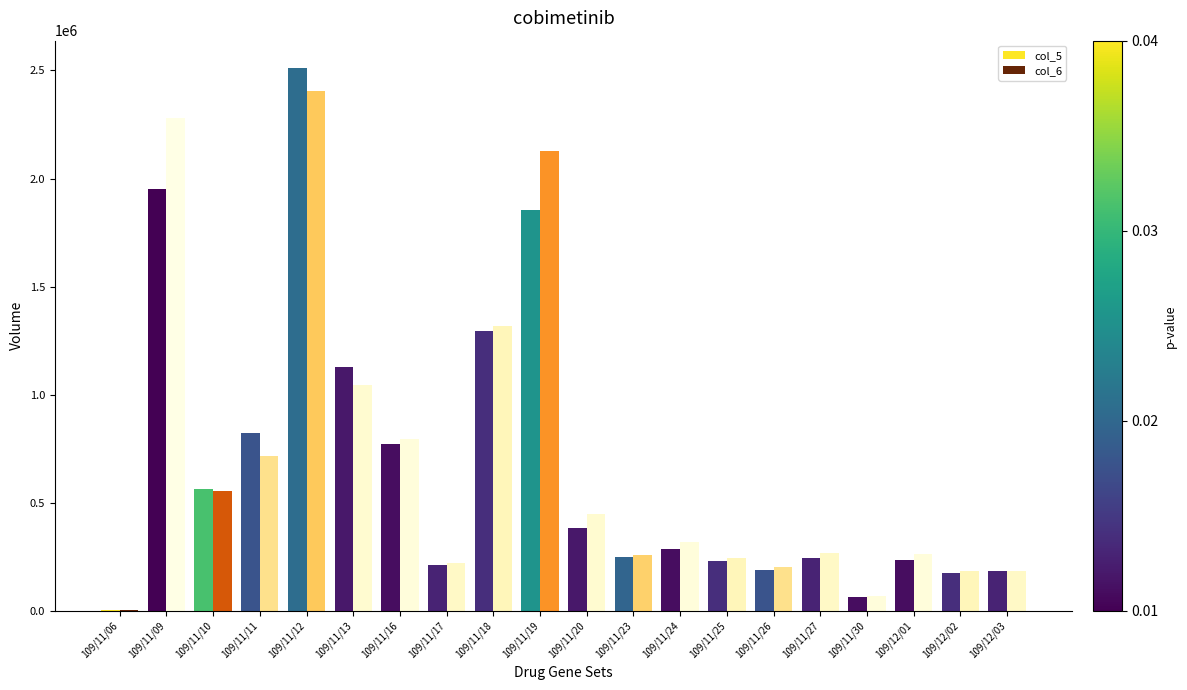

What is the total value across all series at 109/12/01?

499660